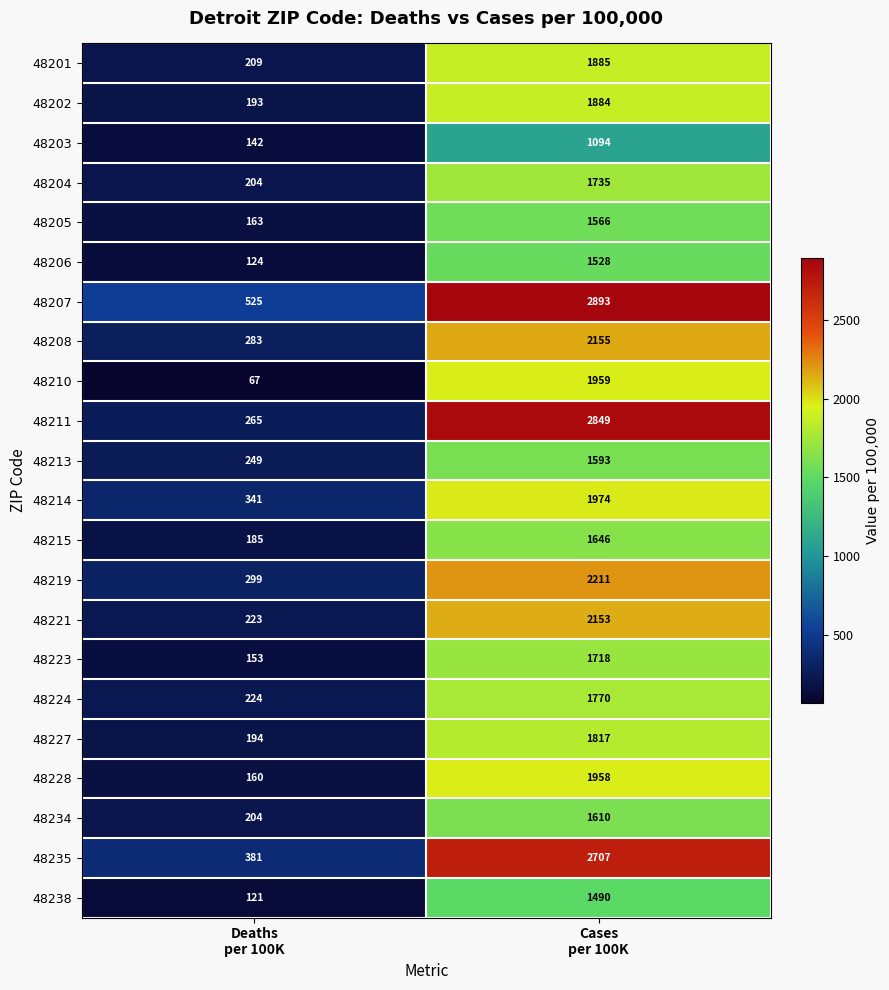

What is the average value of the 48228 series?

1059